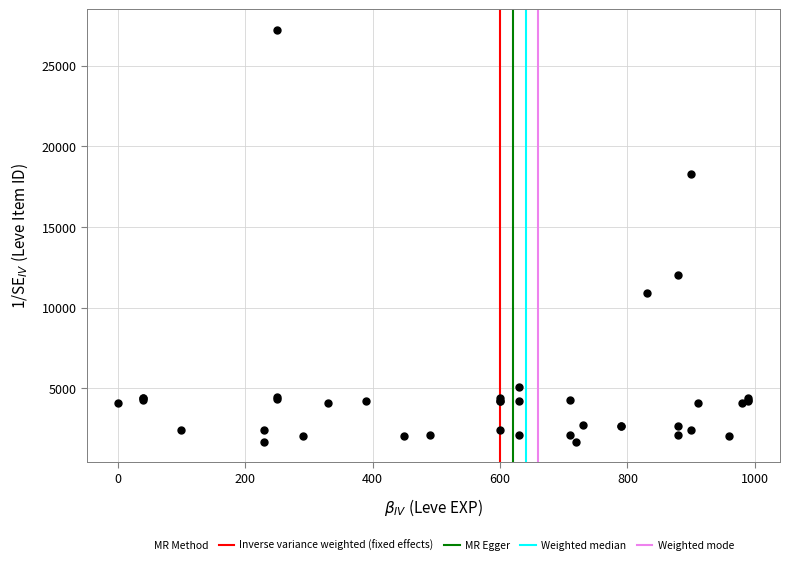

What Y value in the scatter plot is closest to 14448?

12018